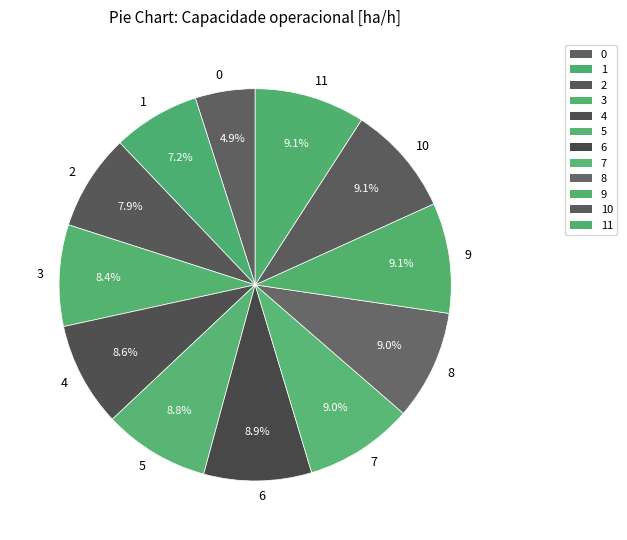

To the nearest percent, what portion does 0 represent?

5%